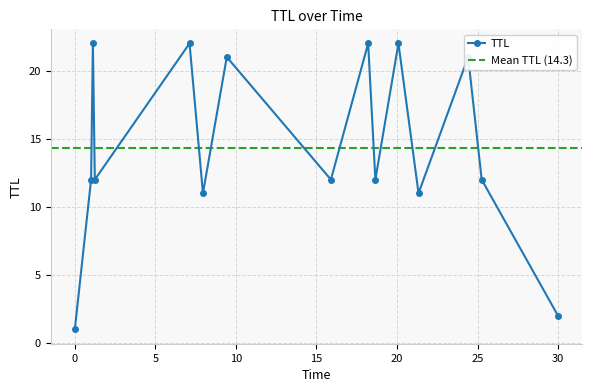

Reading right to left, transcribe all the data shown in this chart.

2	12	21	11	22	12	22	12	21	11	22	12	22	12	1